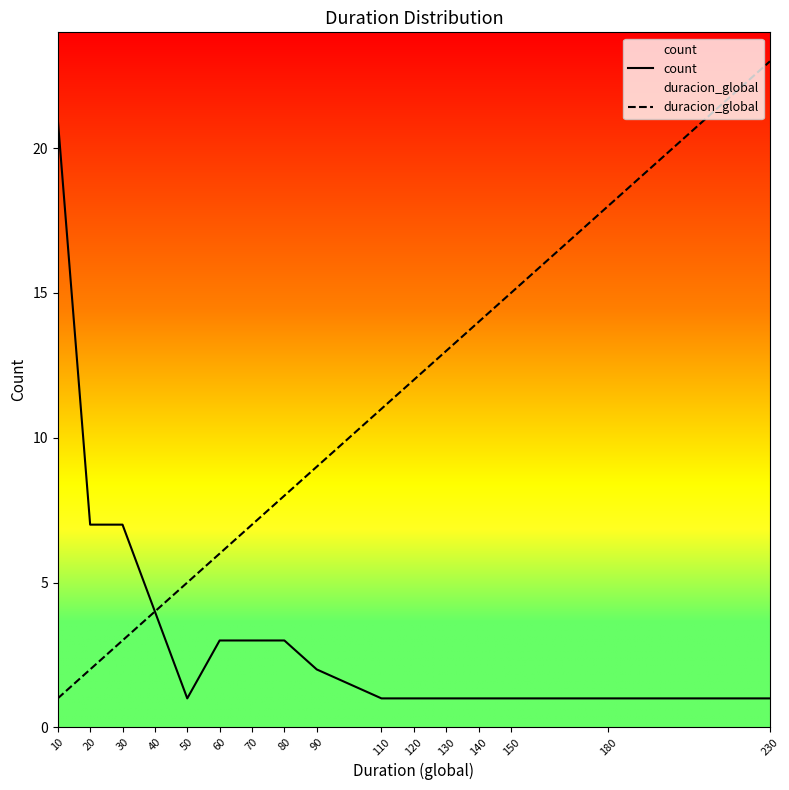

At 230, list the series in order from smallest to largest.

count, duracion_global